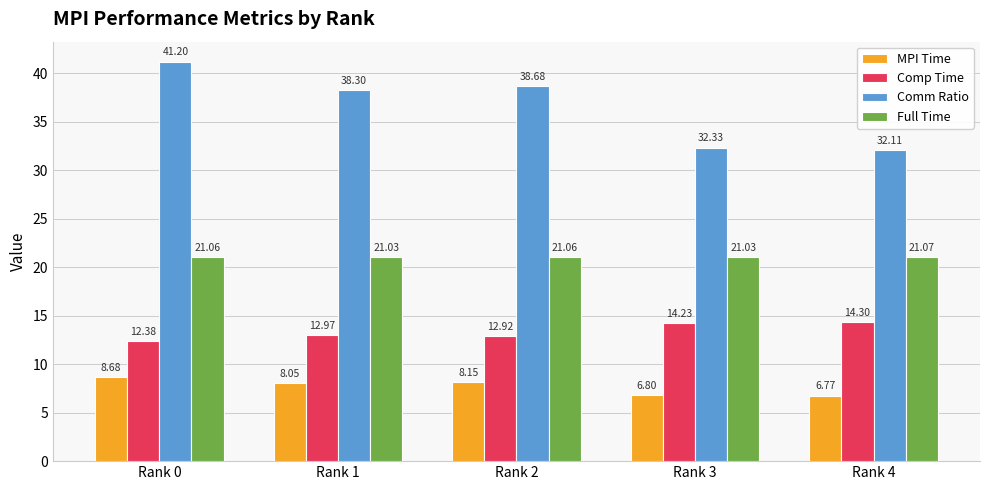

Which label corresponds to the largest value in the chart?

Rank 0